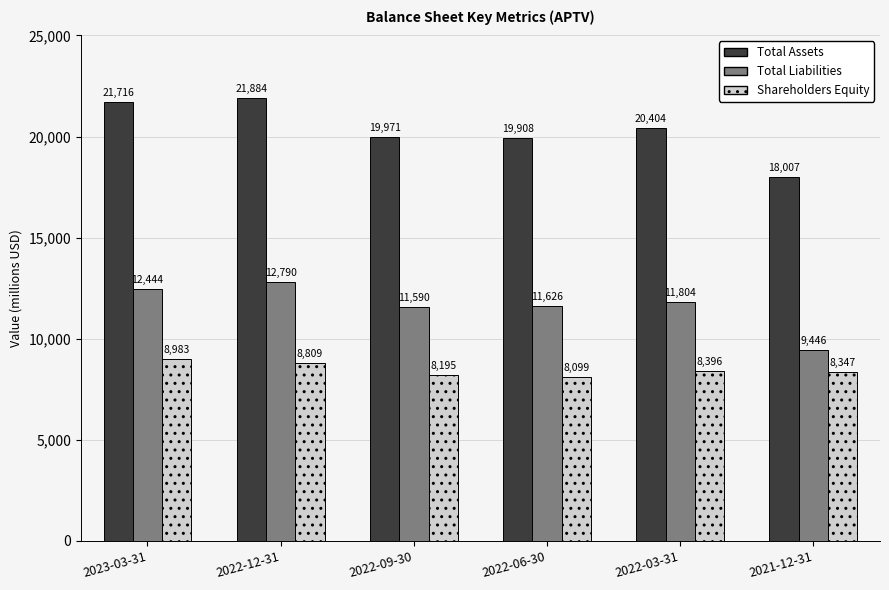

Which category has the highest value in the Shareholders Equity series?

2023-03-31